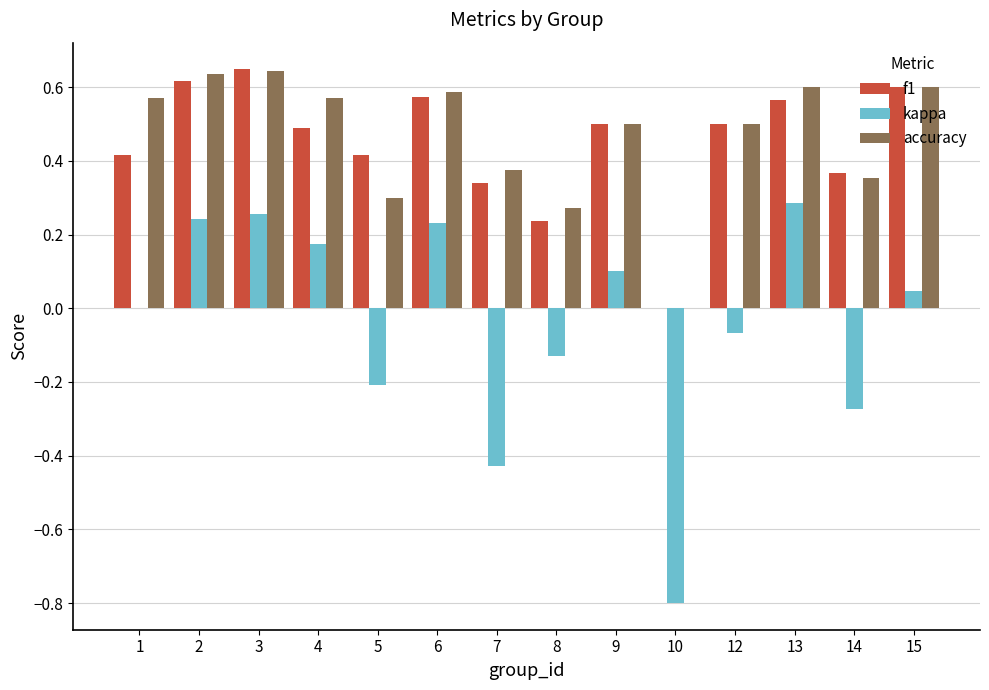

Which category has the highest value in the kappa series?

13